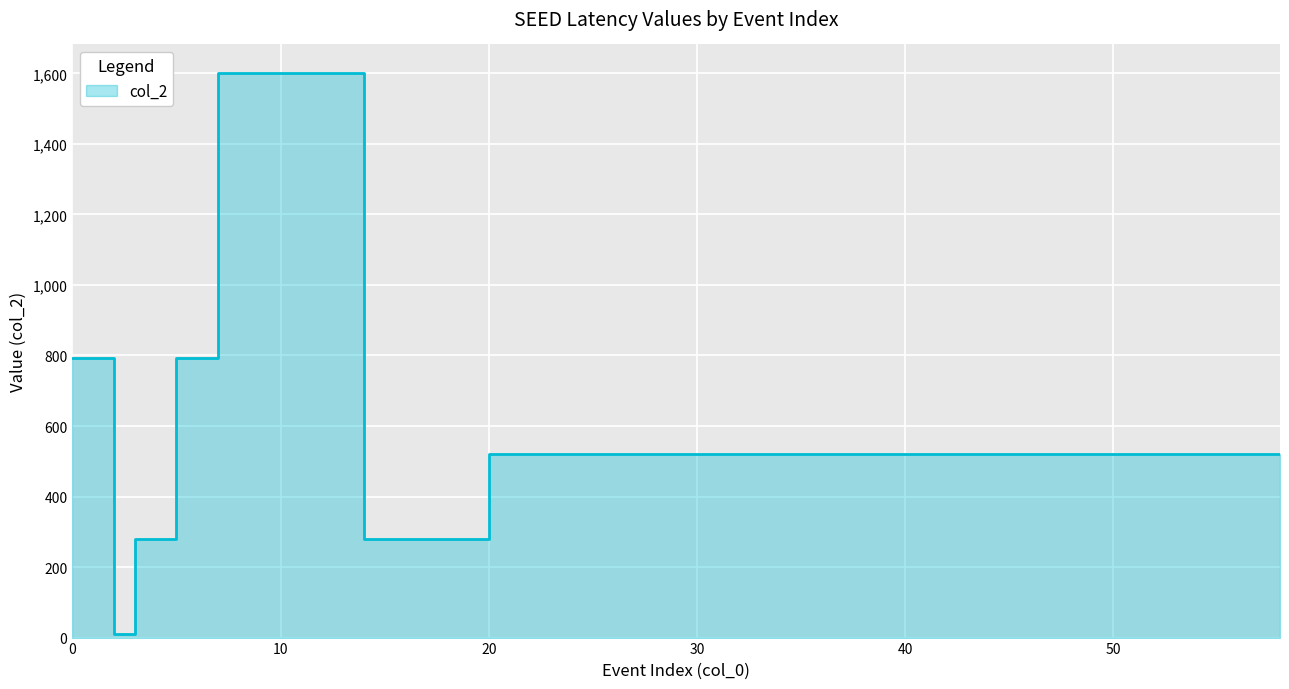

Which label corresponds to the smallest value in the chart?

2